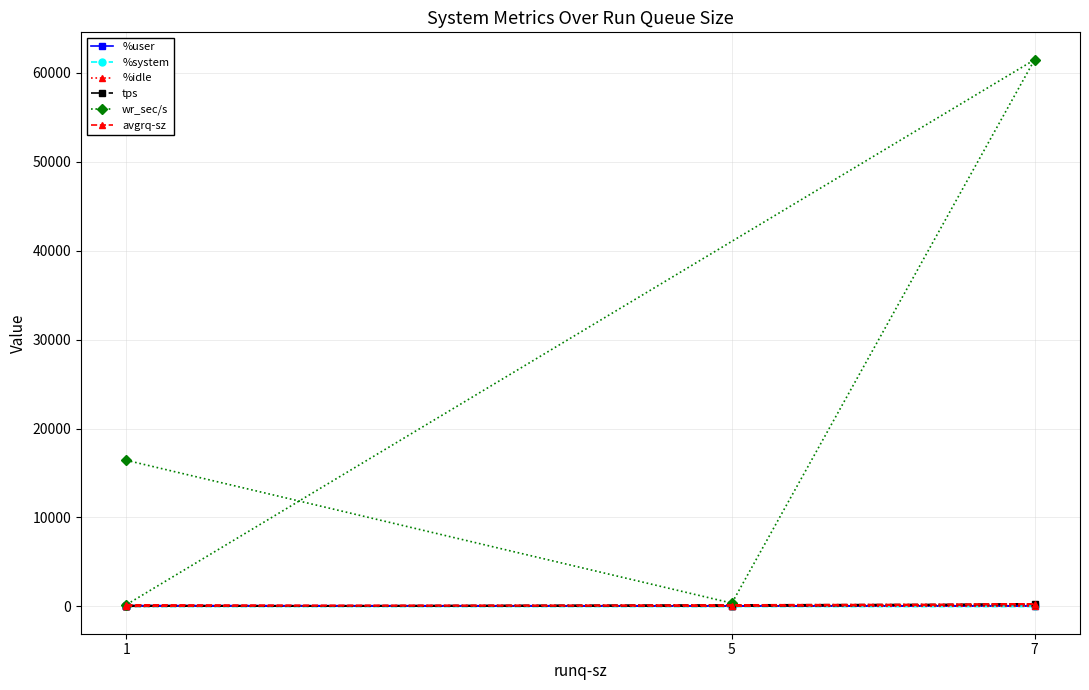

True or false: %idle and %system intersect in this chart.

False